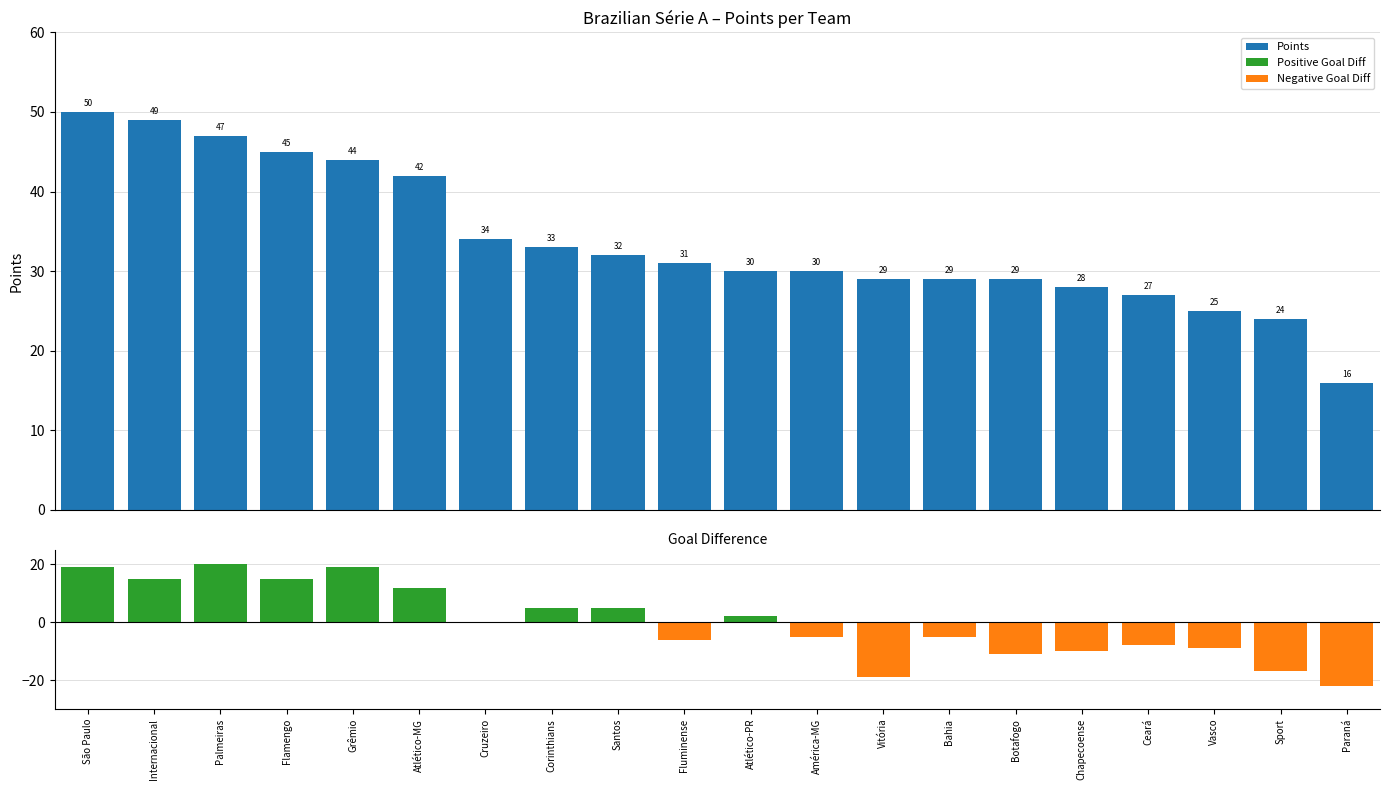

At which label does Goal Diff reach its minimum?

Paraná